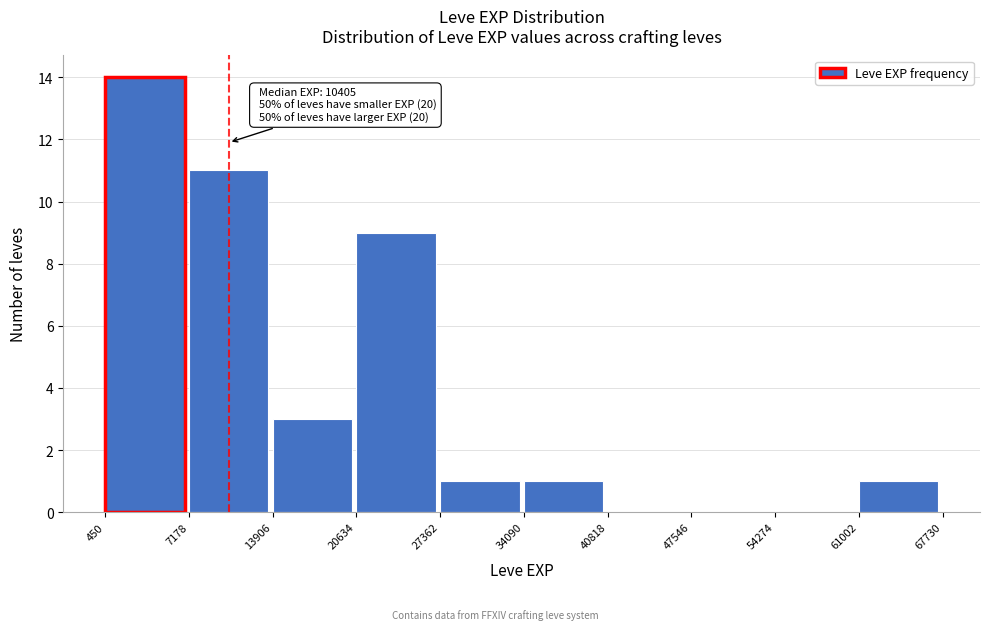

Over which range of the x-axis is the bar tallest?

450 to 7178